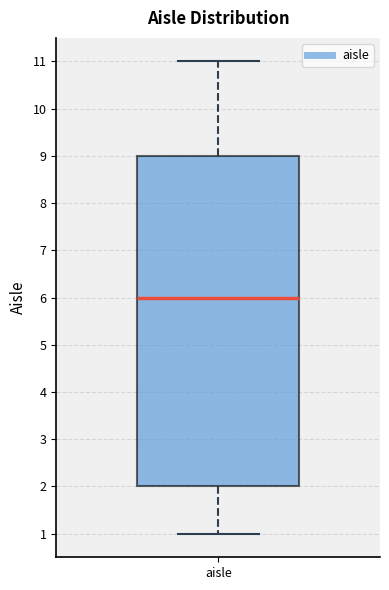

Where is the upper edge of the box for aisle on the y-axis? The values are not printed on the chart, so give them approximately, as read against the axis.

9